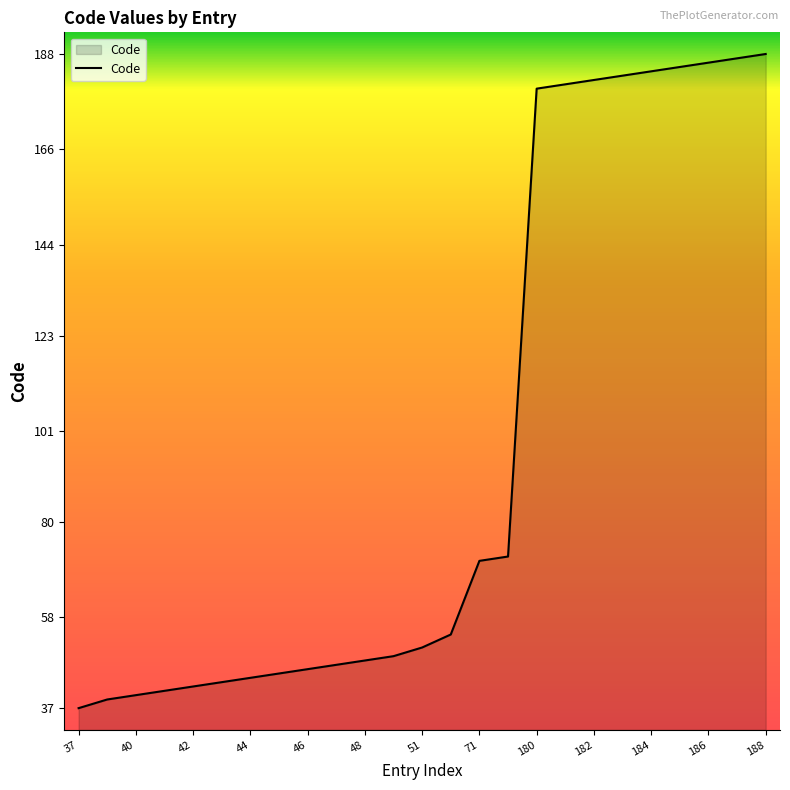

What is the minimum value shown in the chart?

37